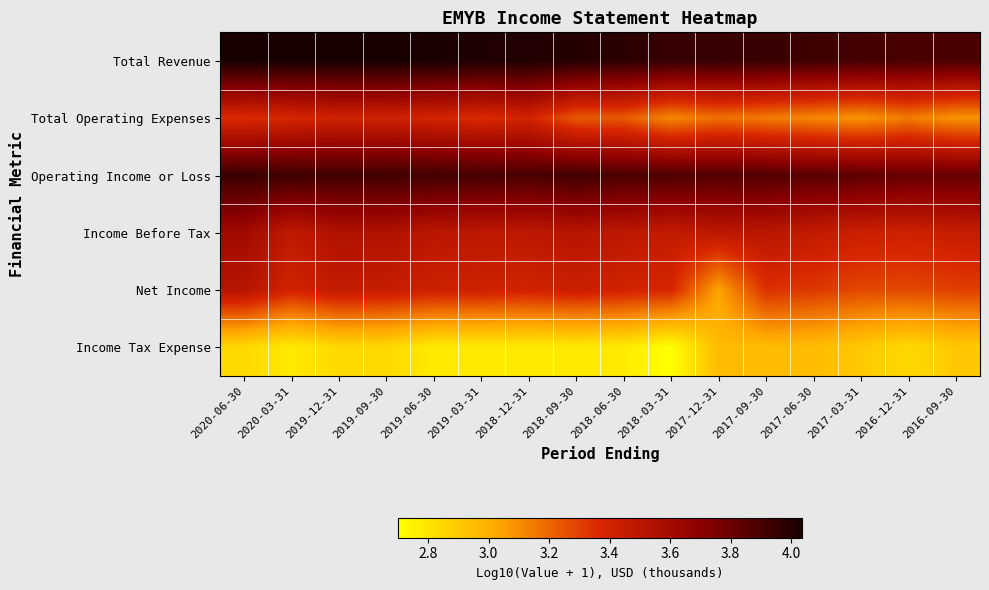

Reading left to right, list all the values displayed in this chart.

Total Revenue: 2020-06-30=4.0	2020-03-31=4.0	2019-12-31=4.0	2019-09-30=4.0	2019-06-30=4.0	2019-03-31=4.0	2018-12-31=4.0	2018-09-30=4.0	2018-06-30=4.0	2018-03-31=3.9	2017-12-31=3.9	2017-09-30=3.9	2017-06-30=3.9	2017-03-31=3.9	2016-12-31=3.9	2016-09-30=3.9
Total Operating Expenses: 2020-06-30=3.4	2020-03-31=3.4	2019-12-31=3.4	2019-09-30=3.4	2019-06-30=3.4	2019-03-31=3.4	2018-12-31=3.4	2018-09-30=3.2	2018-06-30=3.2	2018-03-31=3.1	2017-12-31=3.2	2017-09-30=3.1	2017-06-30=3.1	2017-03-31=3.1	2016-12-31=3.1	2016-09-30=3.1
Operating Income or Loss: 2020-06-30=3.9	2020-03-31=3.9	2019-12-31=3.9	2019-09-30=3.9	2019-06-30=3.9	2019-03-31=3.9	2018-12-31=3.9	2018-09-30=3.9	2018-06-30=3.9	2018-03-31=3.9	2017-12-31=3.9	2017-09-30=3.9	2017-06-30=3.9	2017-03-31=3.8	2016-12-31=3.8	2016-09-30=3.8
Income Before Tax: 2020-06-30=3.6	2020-03-31=3.5	2019-12-31=3.5	2019-09-30=3.5	2019-06-30=3.5	2019-03-31=3.5	2018-12-31=3.5	2018-09-30=3.5	2018-06-30=3.5	2018-03-31=3.5	2017-12-31=3.5	2017-09-30=3.5	2017-06-30=3.5	2017-03-31=3.4	2016-12-31=3.4	2016-09-30=3.4
Net Income: 2020-06-30=3.5	2020-03-31=3.4	2019-12-31=3.5	2019-09-30=3.4	2019-06-30=3.4	2019-03-31=3.4	2018-12-31=3.4	2018-09-30=3.4	2018-06-30=3.4	2018-03-31=3.4	2017-12-31=3.0	2017-09-30=3.3	2017-06-30=3.3	2017-03-31=3.3	2016-12-31=3.3	2016-09-30=3.3
Income Tax Expense: 2020-06-30=2.8	2020-03-31=2.8	2019-12-31=2.8	2019-09-30=2.8	2019-06-30=2.8	2019-03-31=2.8	2018-12-31=2.8	2018-09-30=2.8	2018-06-30=2.8	2018-03-31=2.7	2017-12-31=3.0	2017-09-30=3.0	2017-06-30=3.0	2017-03-31=2.9	2016-12-31=2.8	2016-09-30=2.9